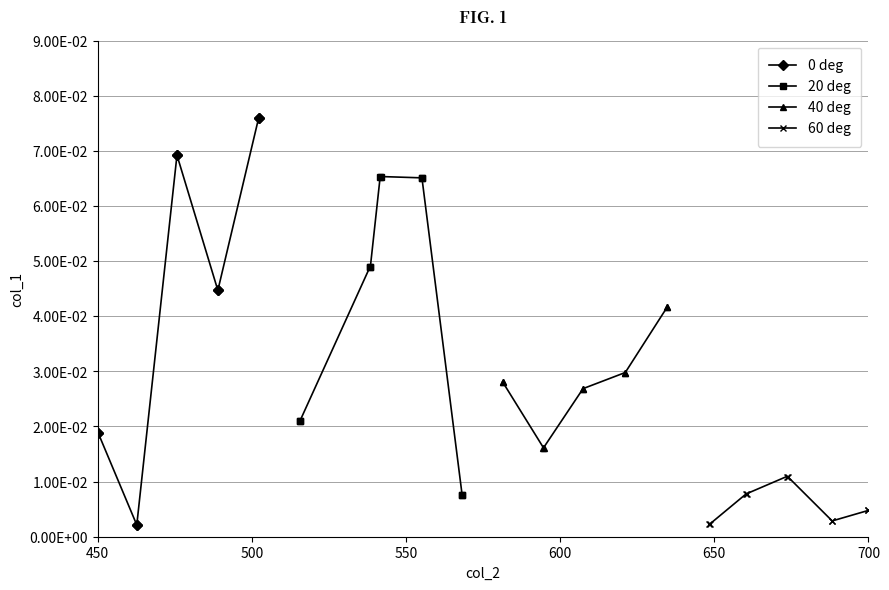

Which series changed the most between 450 and 650?

0 deg